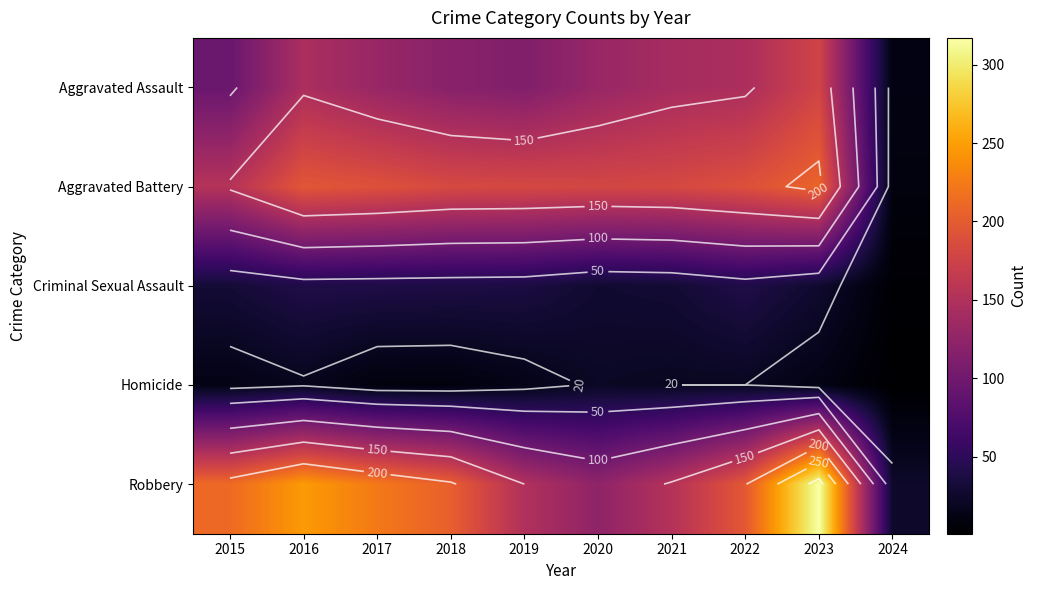

How many categories are shown in the chart?

10